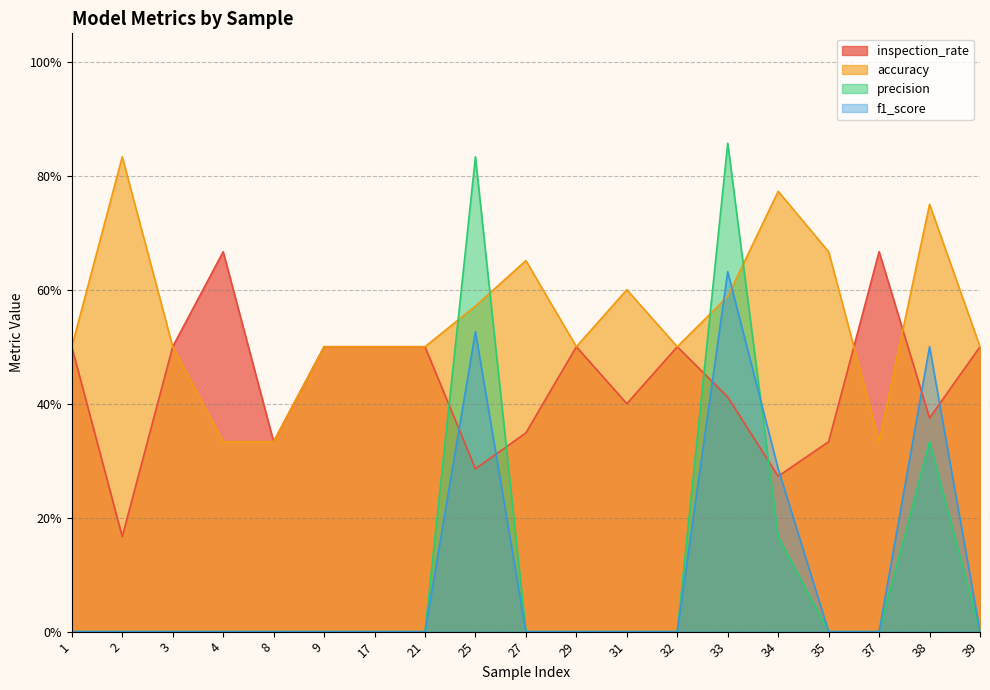

Is it true that f1_score equals 0.4 at 29?

False